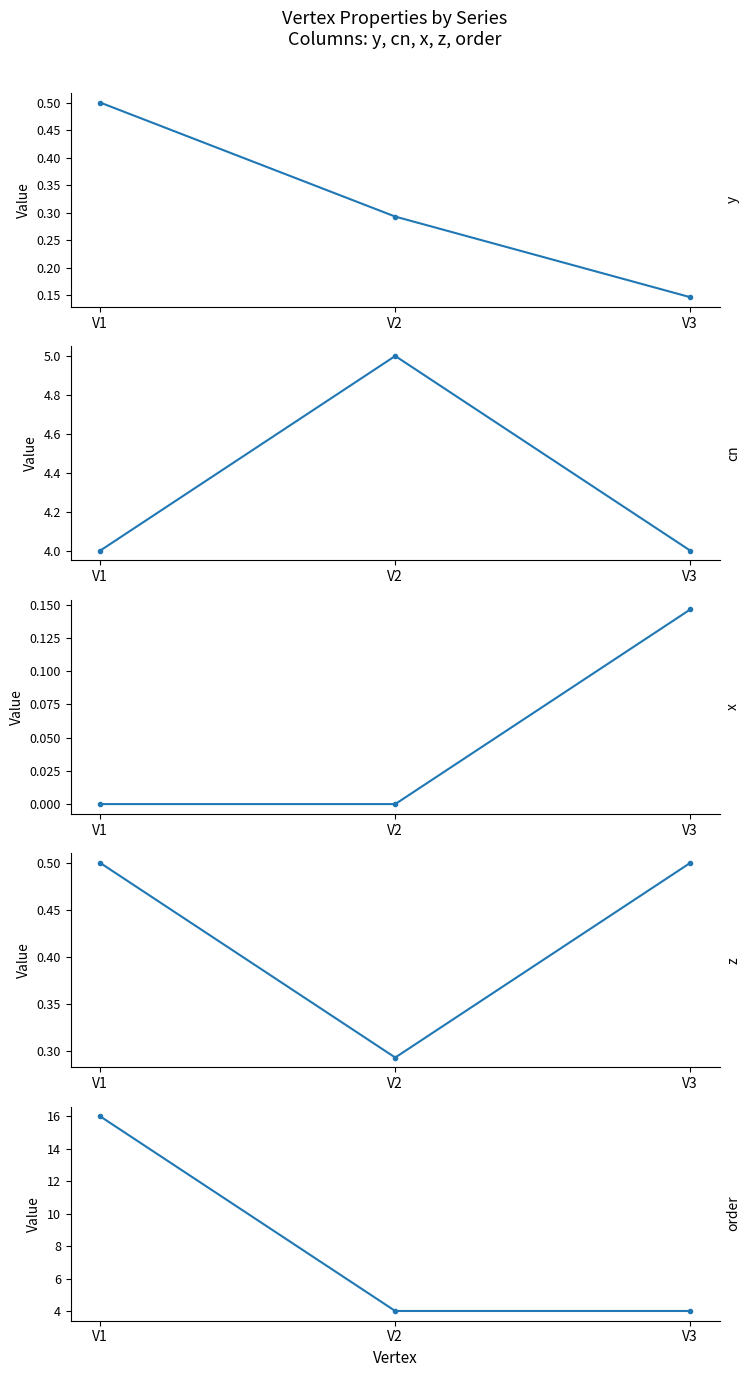

What is the sum of all z values?

1.3